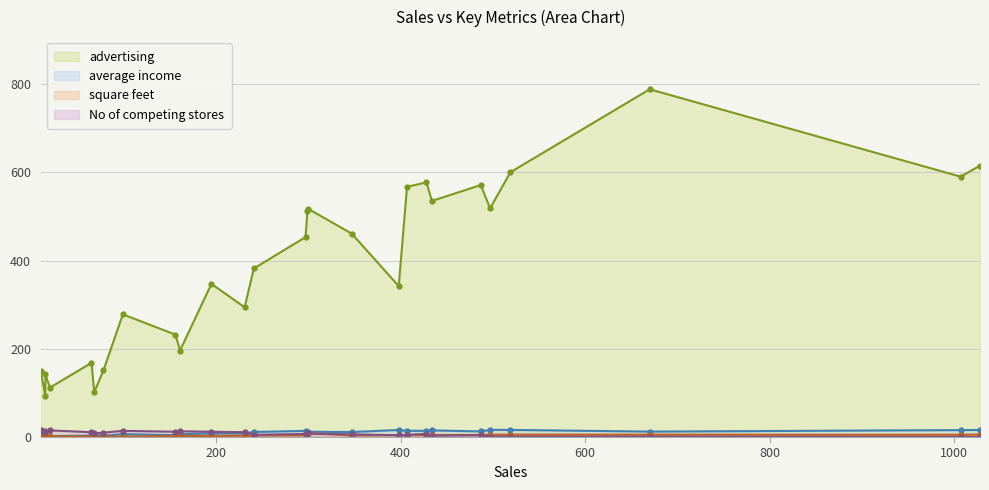

How many data points in advertising are less than 382?

13